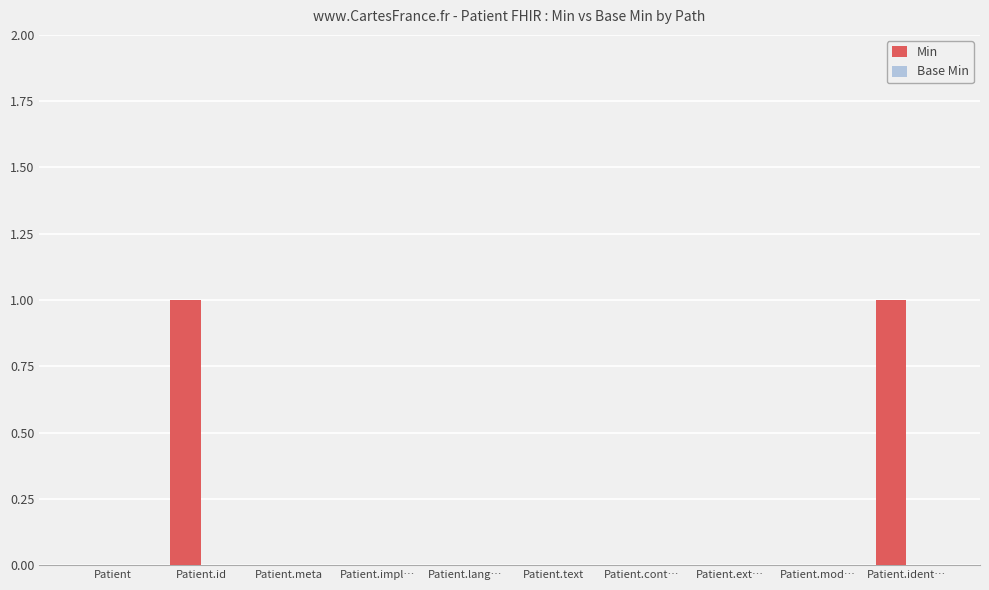

The value at Patient.lang… is 0. True or false?

True